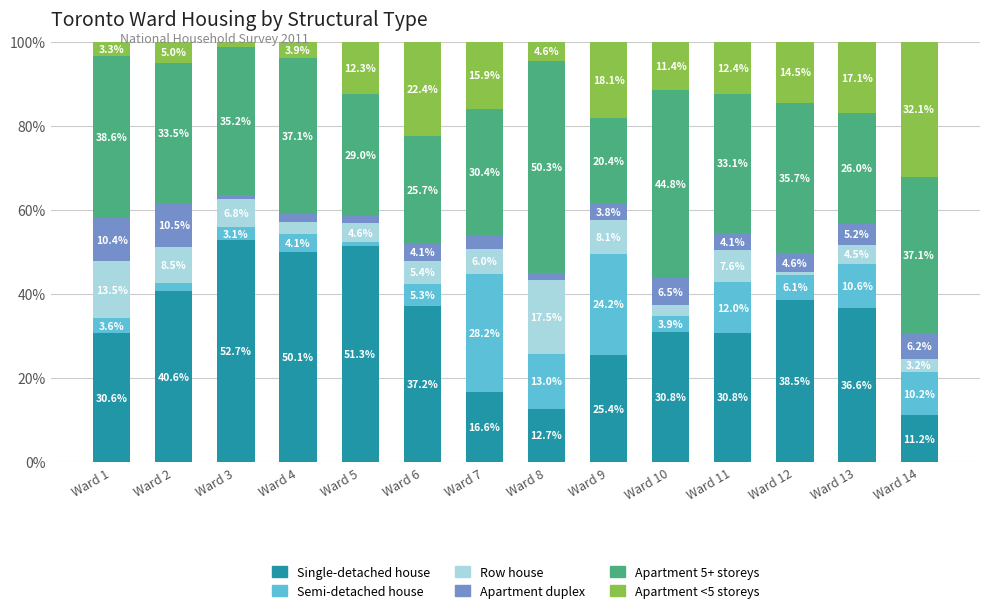

What is the highest value of the Single-detached house series?

52.7